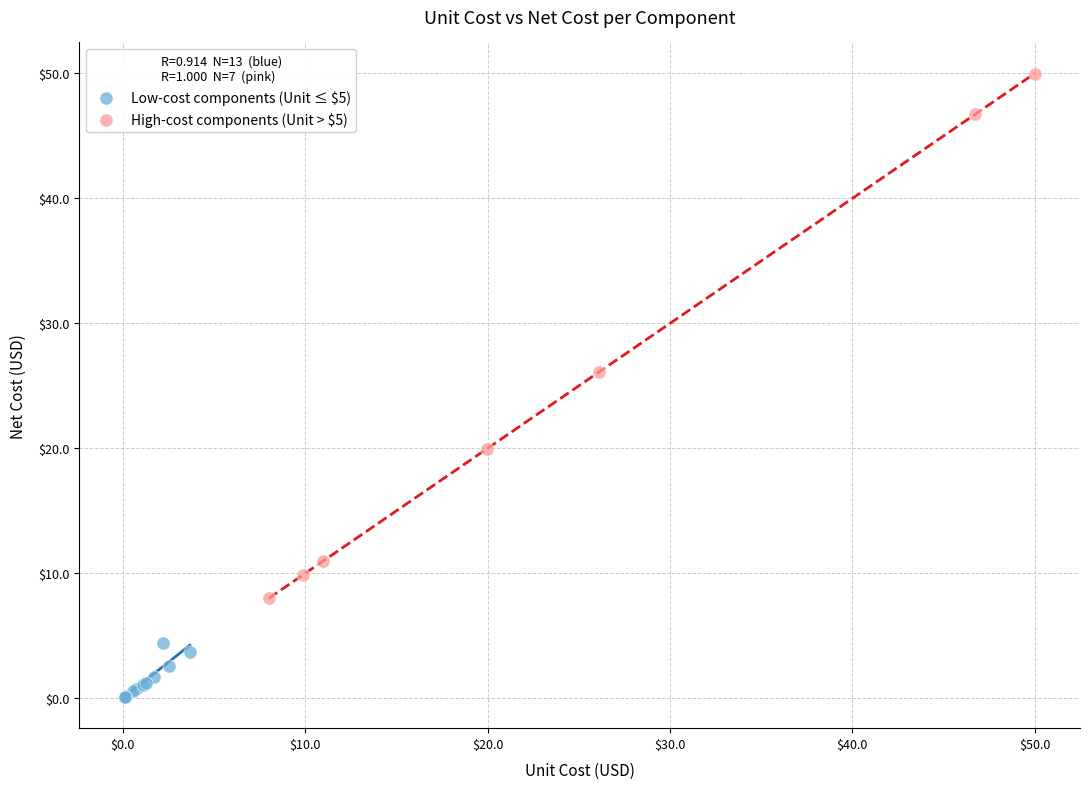

Which series contains the lowest Y value?

Low-cost components (Unit ≤ $5)